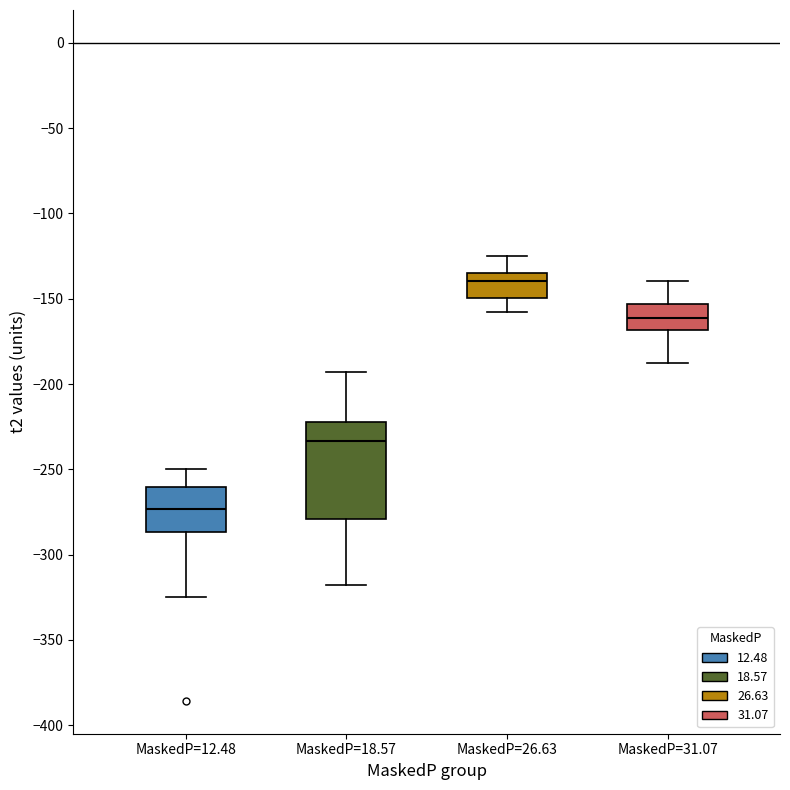

Reading left to right, transcribe this box plot: for each box, give where its median line is, the range the box spans, and where its two whiskers end, as read against the y-axis. The values are not printed on the chart, so give them approximately, as read against the axis.

MaskedP=12.48: median -275, box -285 to -260, whiskers -325 to -250
MaskedP=18.57: median -235, box -280 to -220, whiskers -320 to -195
MaskedP=26.63: median -140, box -150 to -135, whiskers -160 to -125
MaskedP=31.07: median -160, box -170 to -155, whiskers -185 to -140